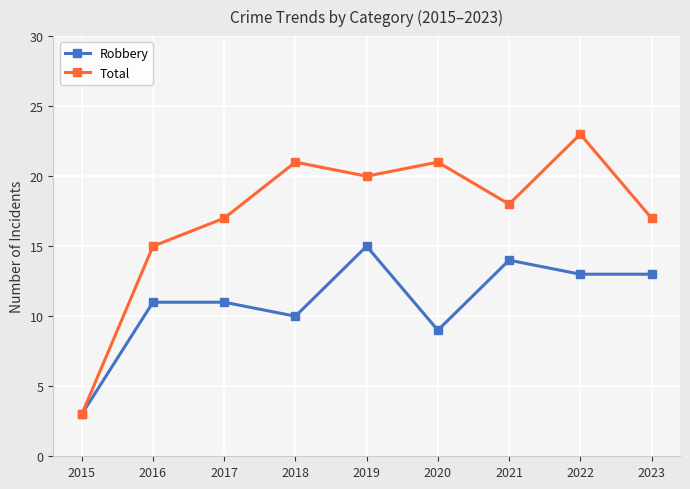

Rank the series by their average value, from lowest to highest.

Robbery, Total